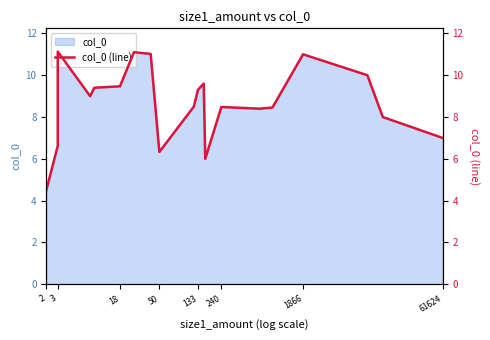

True or false: the data shows 9.2 at 61624.

False